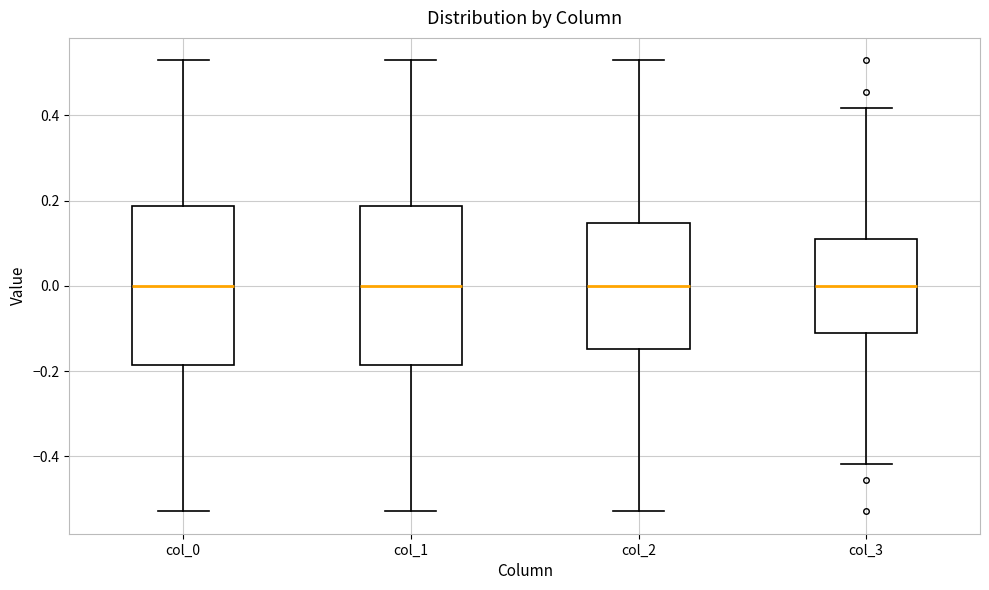

Reading left to right, transcribe this box plot: for each box, give where its median line is, the range the box spans, and where its two whiskers end, as read against the y-axis. The values are not printed on the chart, so give them approximately, as read against the axis.

col_0: median 0.00, box -0.18 to 0.18, whiskers -0.52 to 0.52
col_1: median 0.00, box -0.18 to 0.18, whiskers -0.52 to 0.52
col_2: median 0.00, box -0.14 to 0.14, whiskers -0.52 to 0.52
col_3: median 0.00, box -0.12 to 0.12, whiskers -0.42 to 0.42